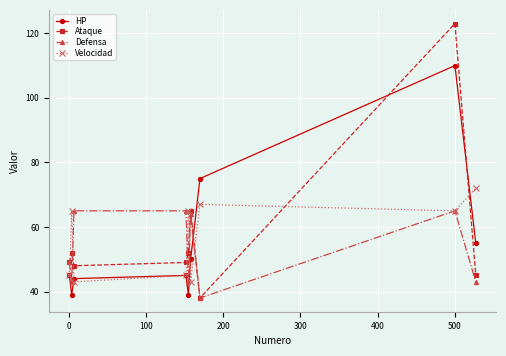

What is the maximum value for HP?

110